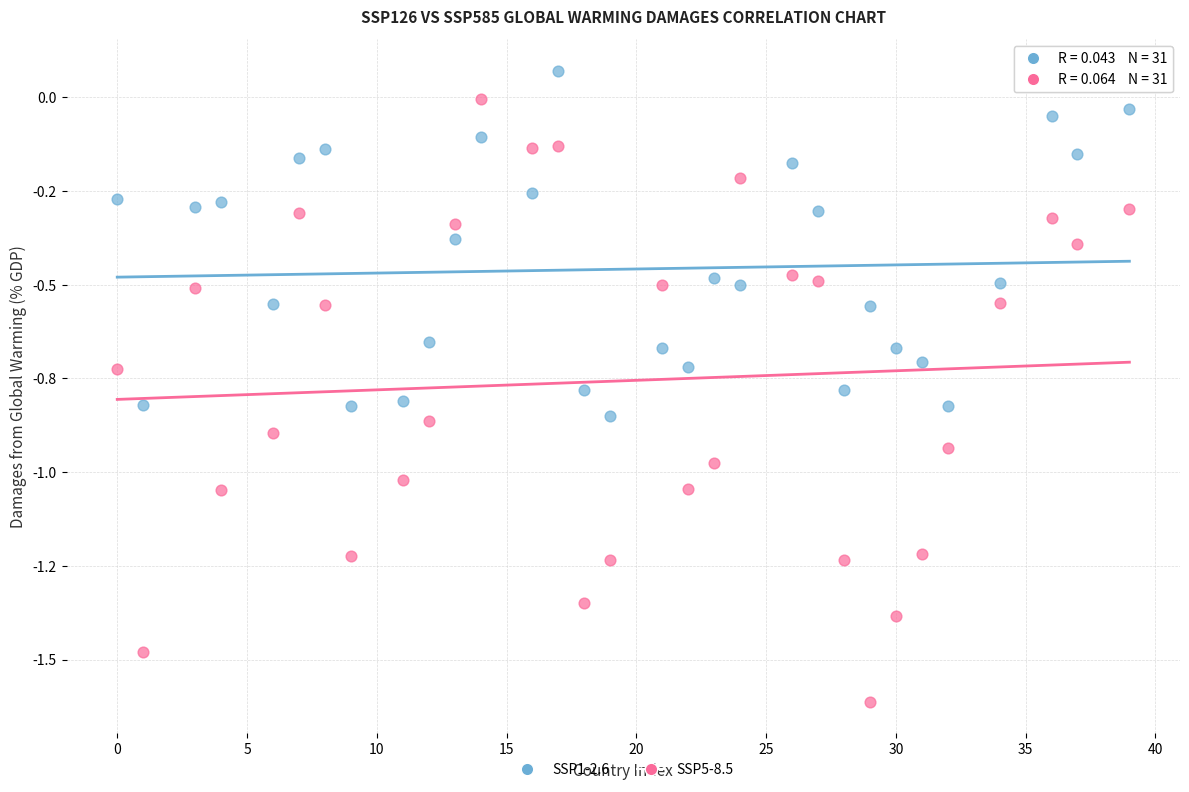

Which series has the largest Y range (max minus min)?

SSP5-8.5